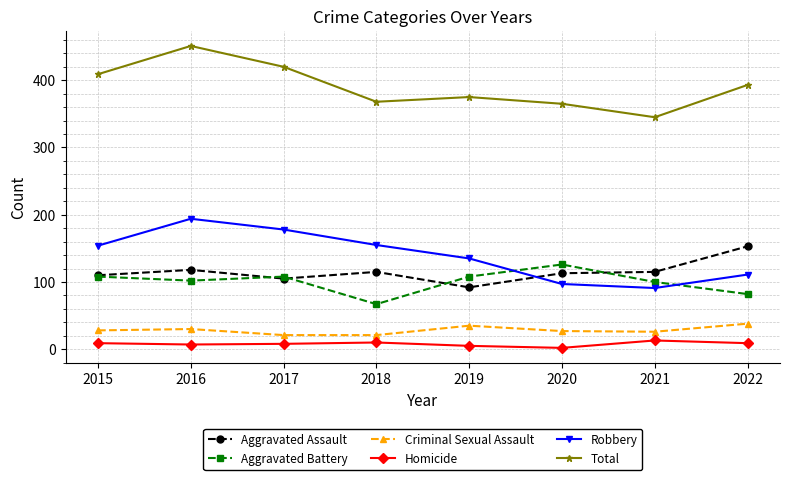

Which label corresponds to the largest value in the chart?

2016